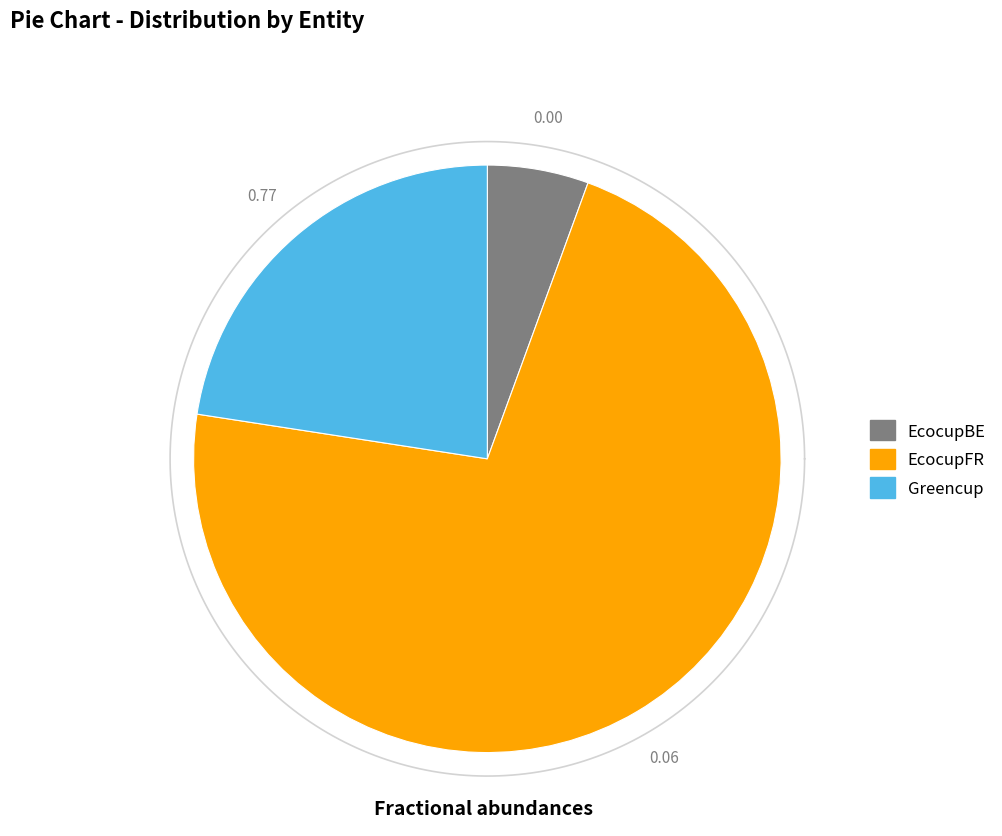

The EcocupFR slice represents 72% of the pie. True or false?

True